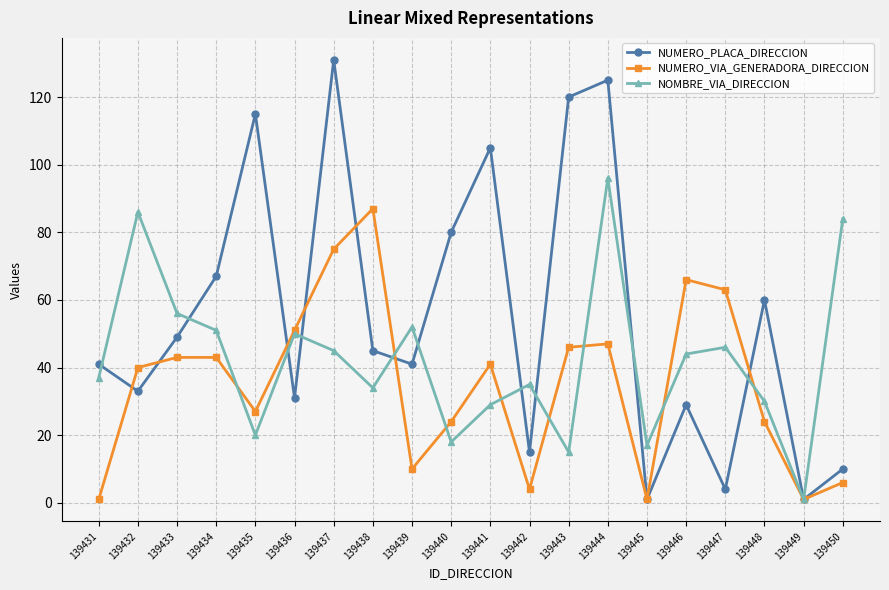

Which series has the largest total across all categories?

NUMERO_PLACA_DIRECCION